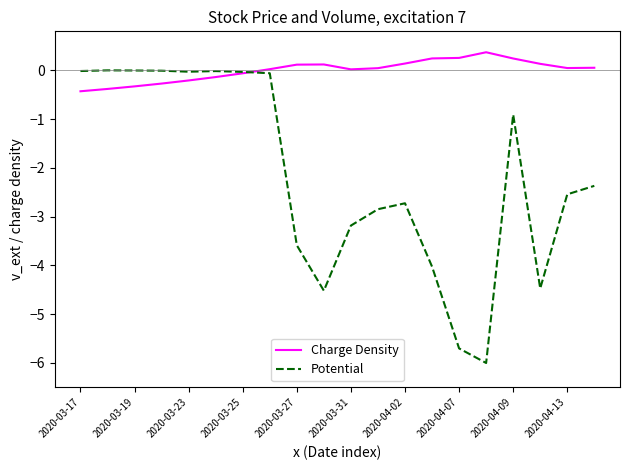

What is the minimum value shown in the chart?

-6.0